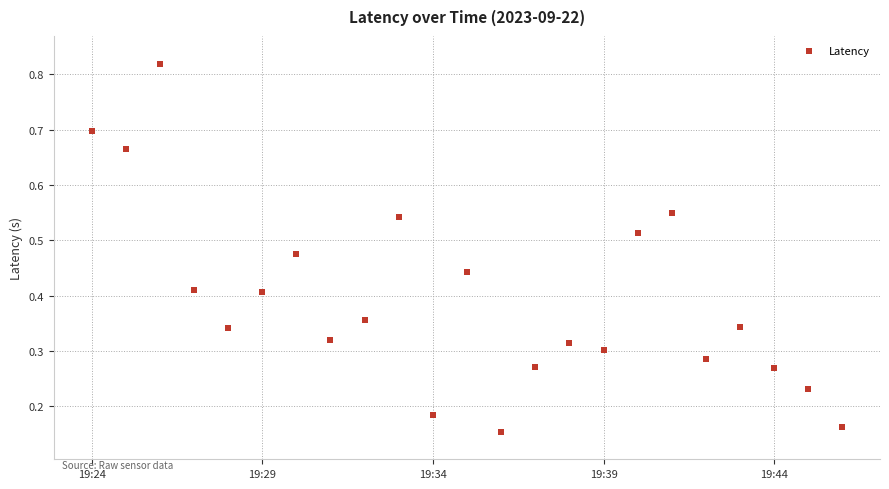

What is the range of X values (max minus min)?

1320.0